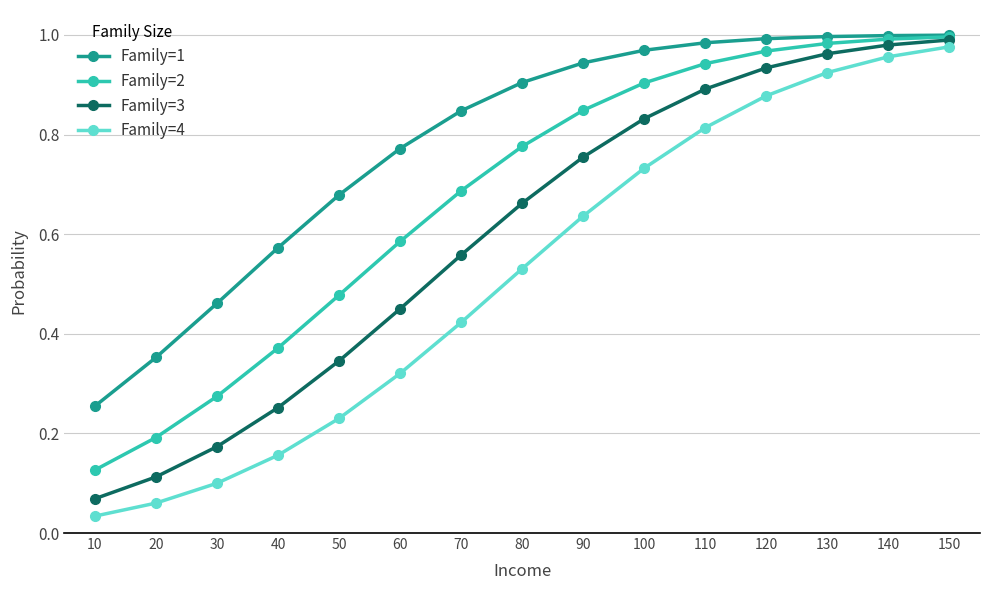

At how many categories does at least one series exceed 0?

15